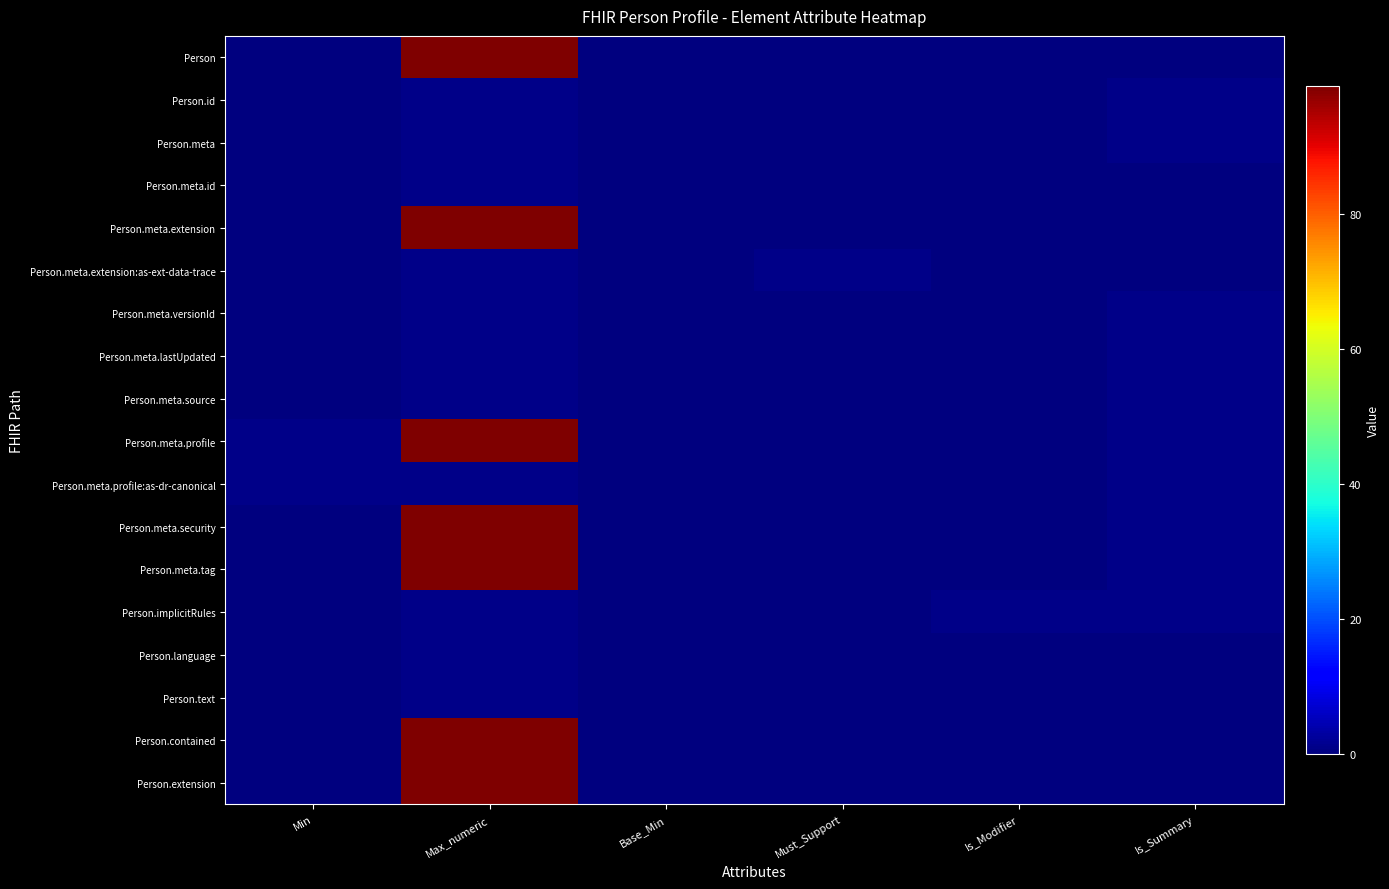

Which series changed the most between Is_Modifier and Is_Summary?

Person.id